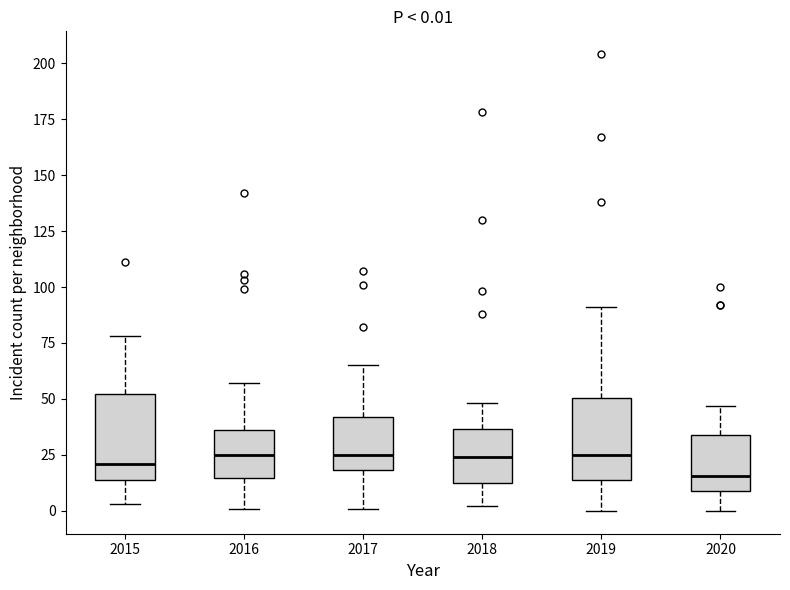

Which box has the lowest median line?

2020